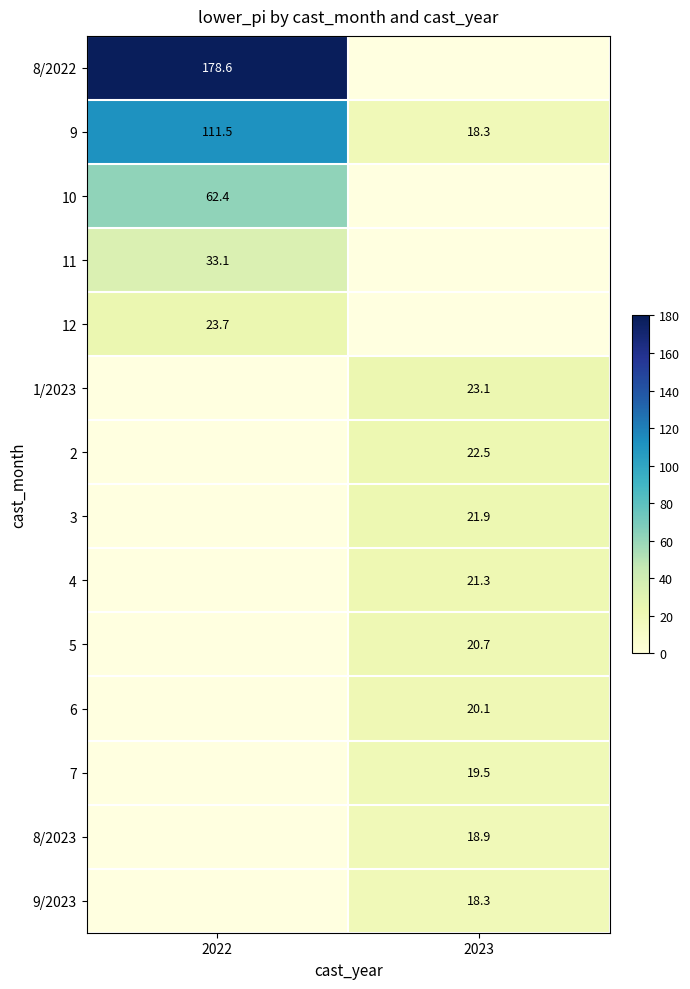

The value of 9 at 2022 is 111.5. True or false?

True